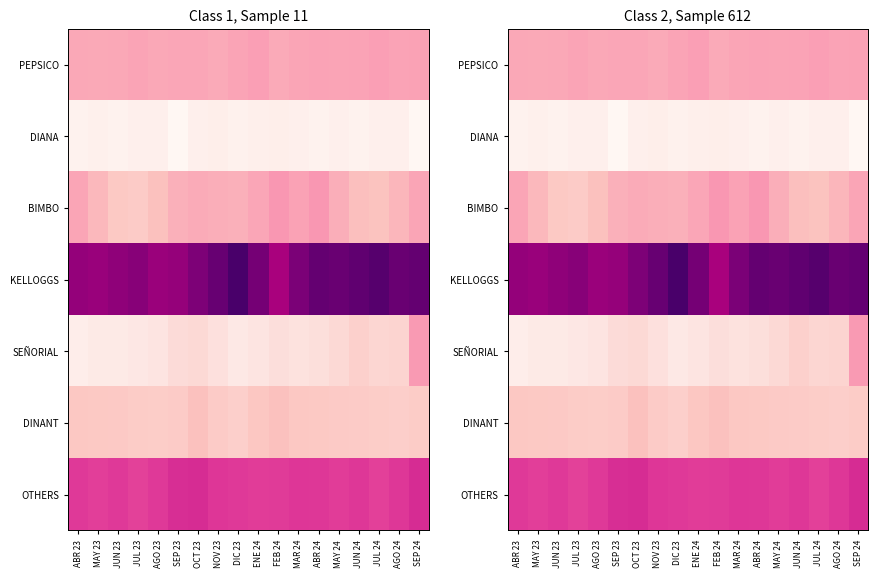

List the series in order of their peak value, highest first.

KELLOGGS, OTHERS, BIMBO, SEÑORIAL, PEPSICO, DINANT, DIANA